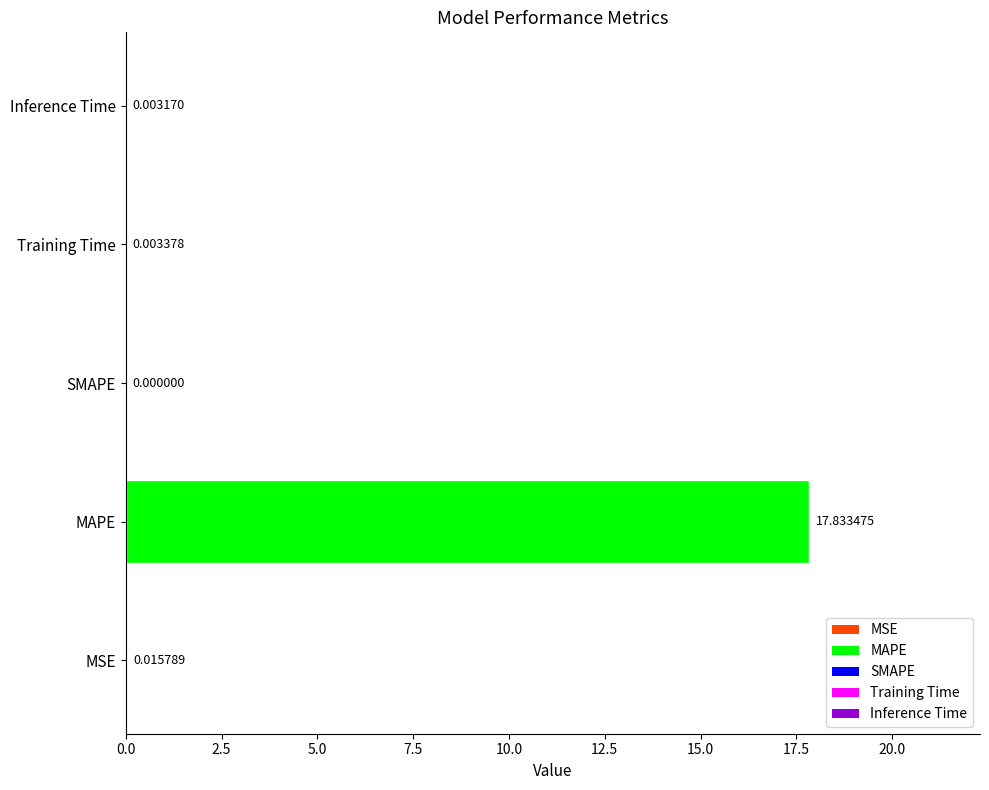

Between MAPE and Inference Time, which is larger?

MAPE